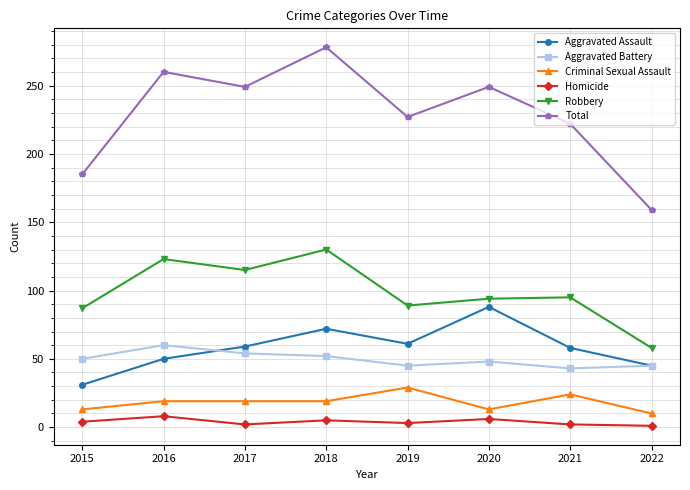

True or false: Total and Robbery cross at least once.

False